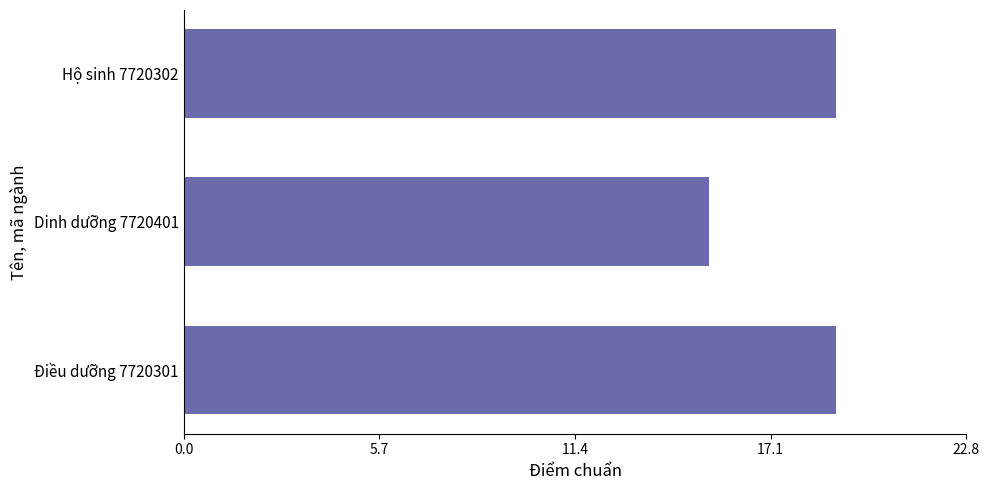

The value at Hộ sinh 7720302 is 19.0. True or false?

True